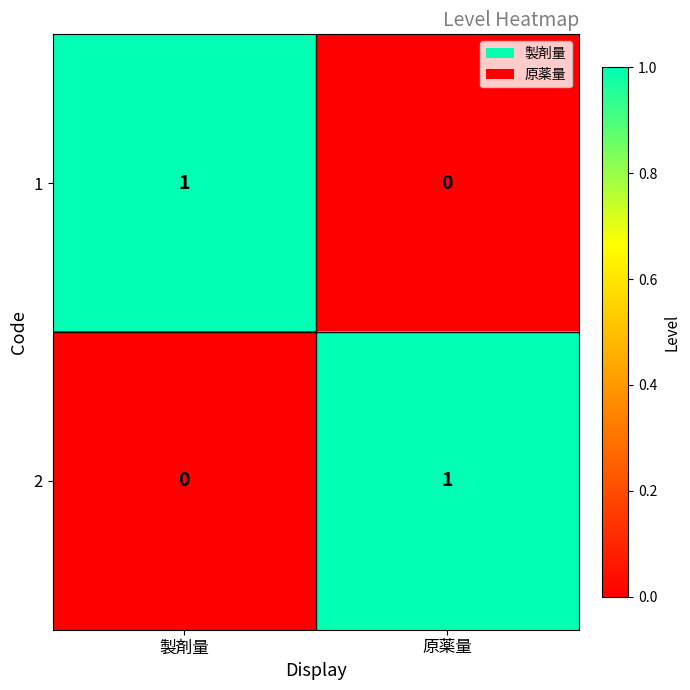

How many data points does each series have?

2